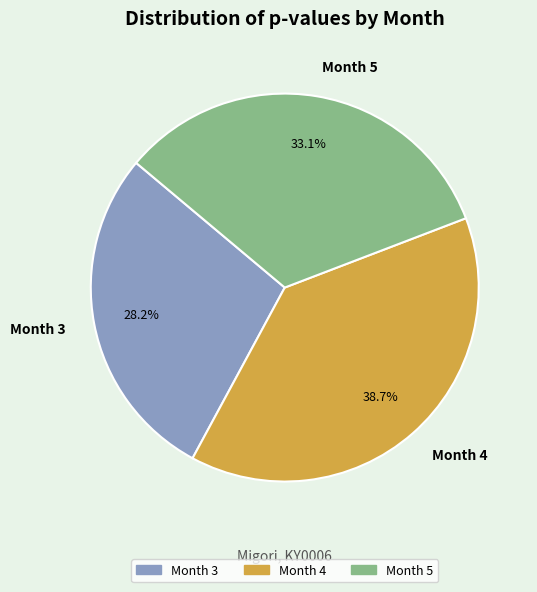

Combined, do Month 4 and Month 3 account for over 50%?

Yes